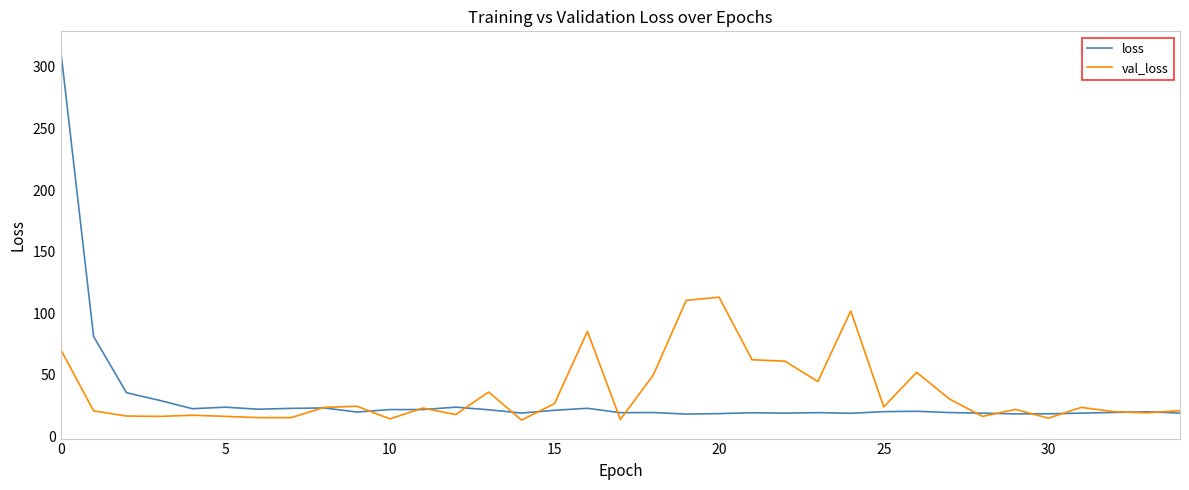

What is the minimum value for val_loss?

13.2